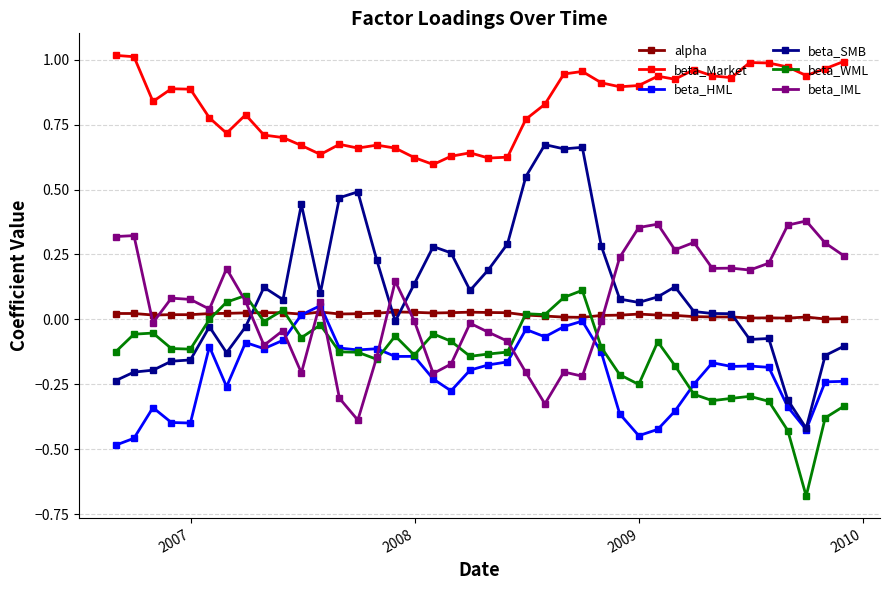

True or false: beta_IML has more than 1 interior local peaks.

True